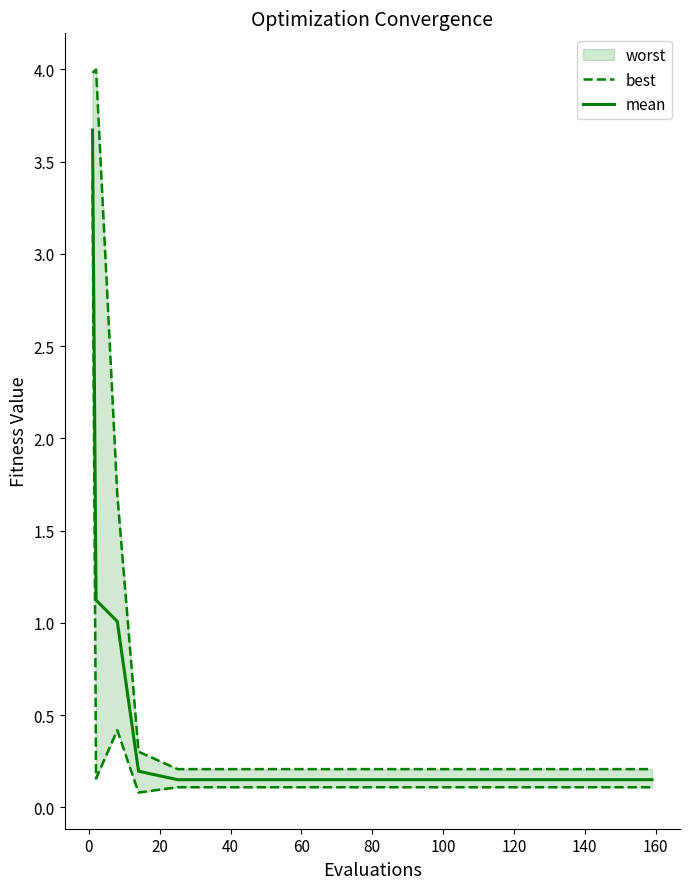

True or false: mean has more than 1 interior local peaks.

False